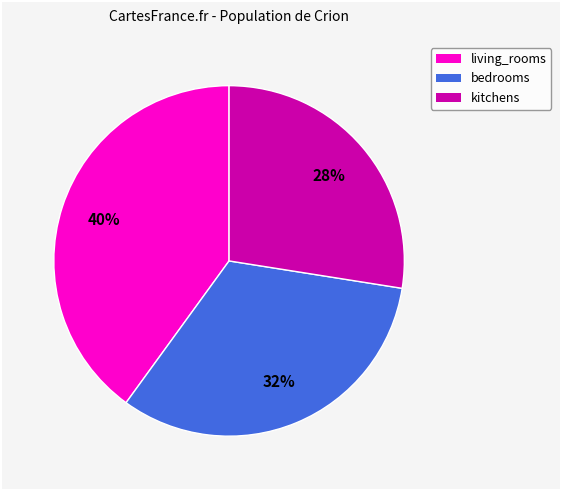

What is the smallest slice in the pie chart?

kitchens